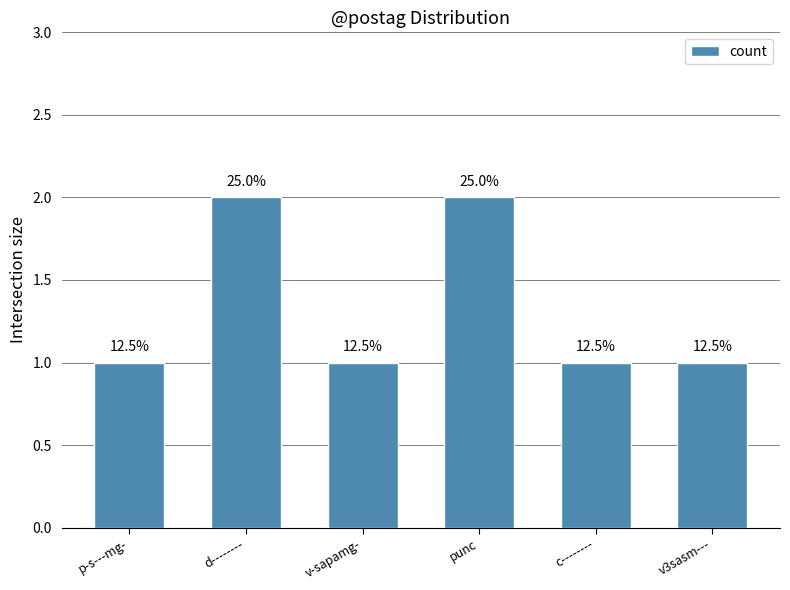

Which category has the highest value across all series?

d--------